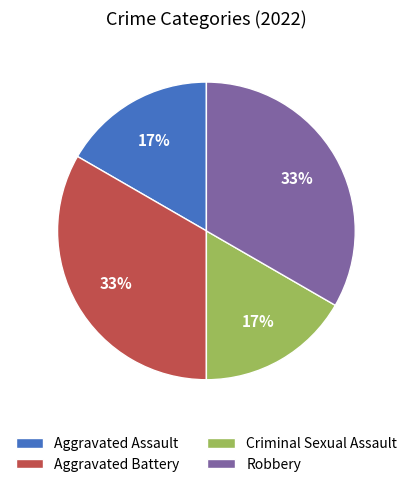

To the nearest percent, what is the average slice percentage?

25%